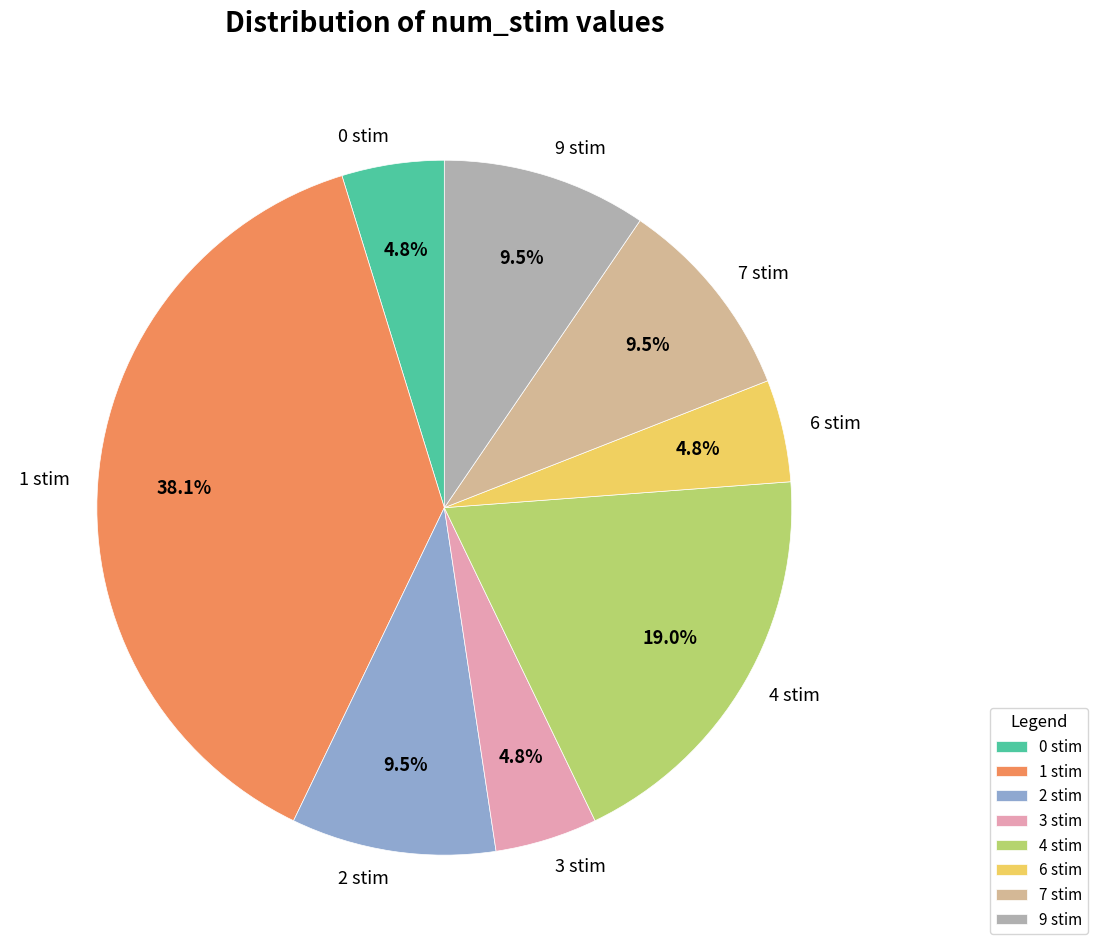

To the nearest percent, what percentage of the pie is 3 stim?

5%